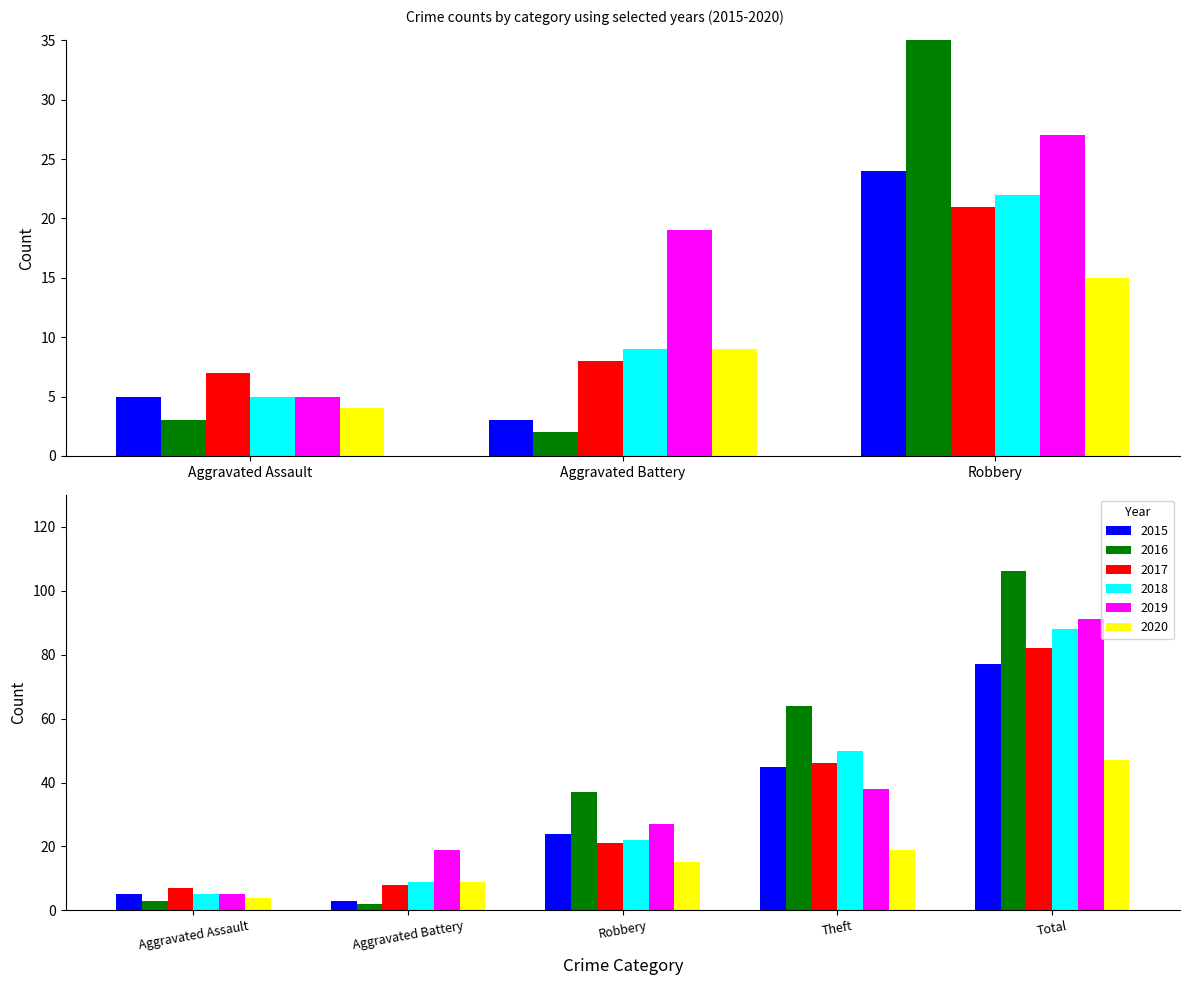

At how many categories does at least one series exceed 4?

5